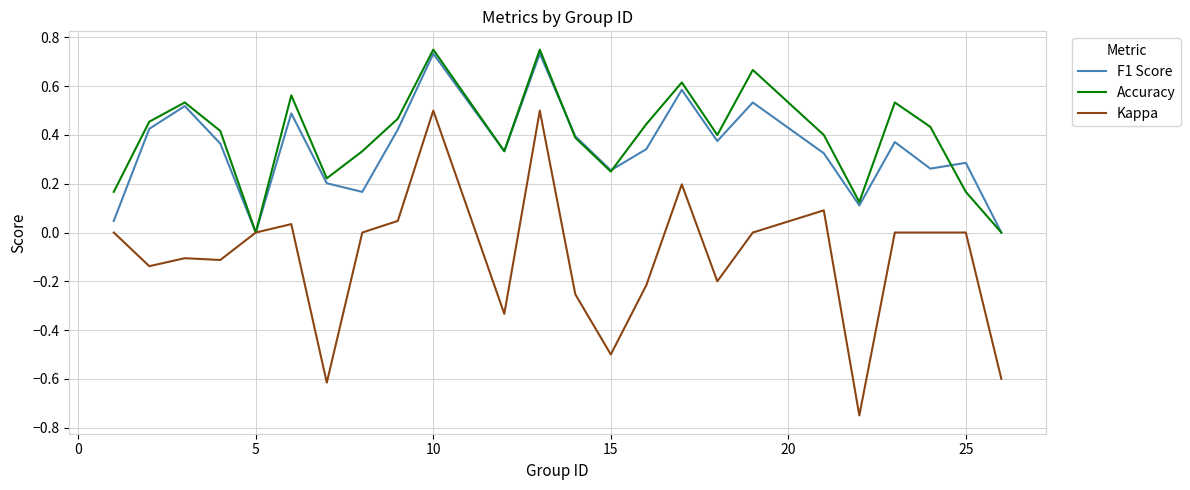

Which series has the largest range (max minus min)?

Kappa